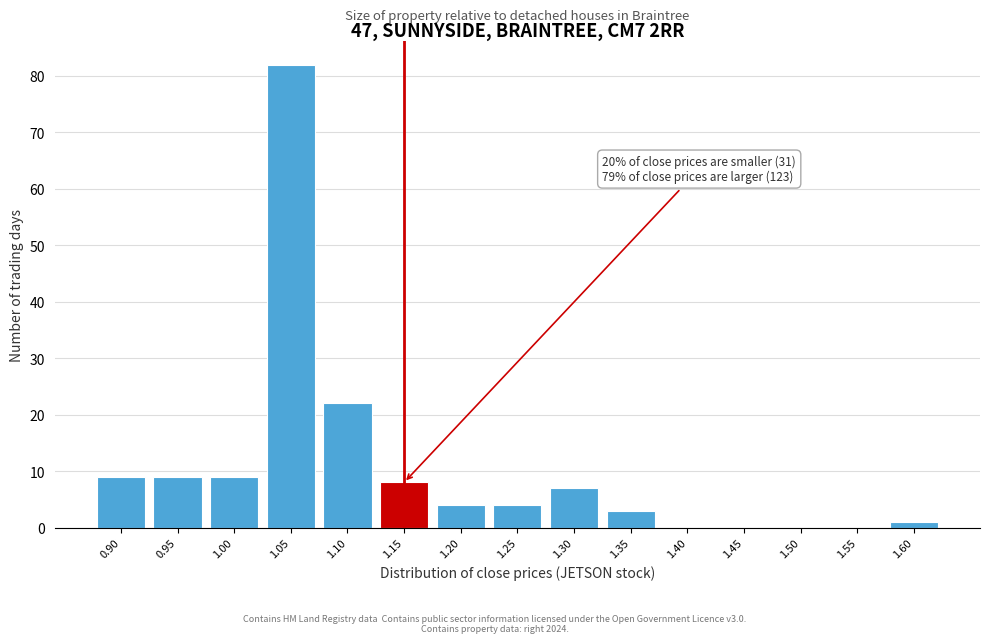

Reading right to left, list all the values displayed in this chart.

1.60=1	1.55=0	1.50=0	1.45=0	1.40=0	1.35=3	1.30=7	1.25=4	1.20=4	1.15=8	1.10=22	1.05=82	1.00=9	0.95=9	0.90=9